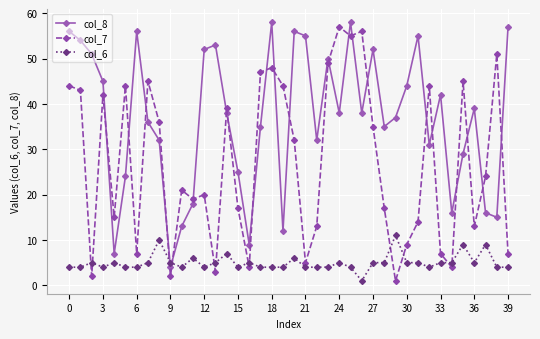

List the series in order of their overall mean, lowest first.

col_6, col_7, col_8